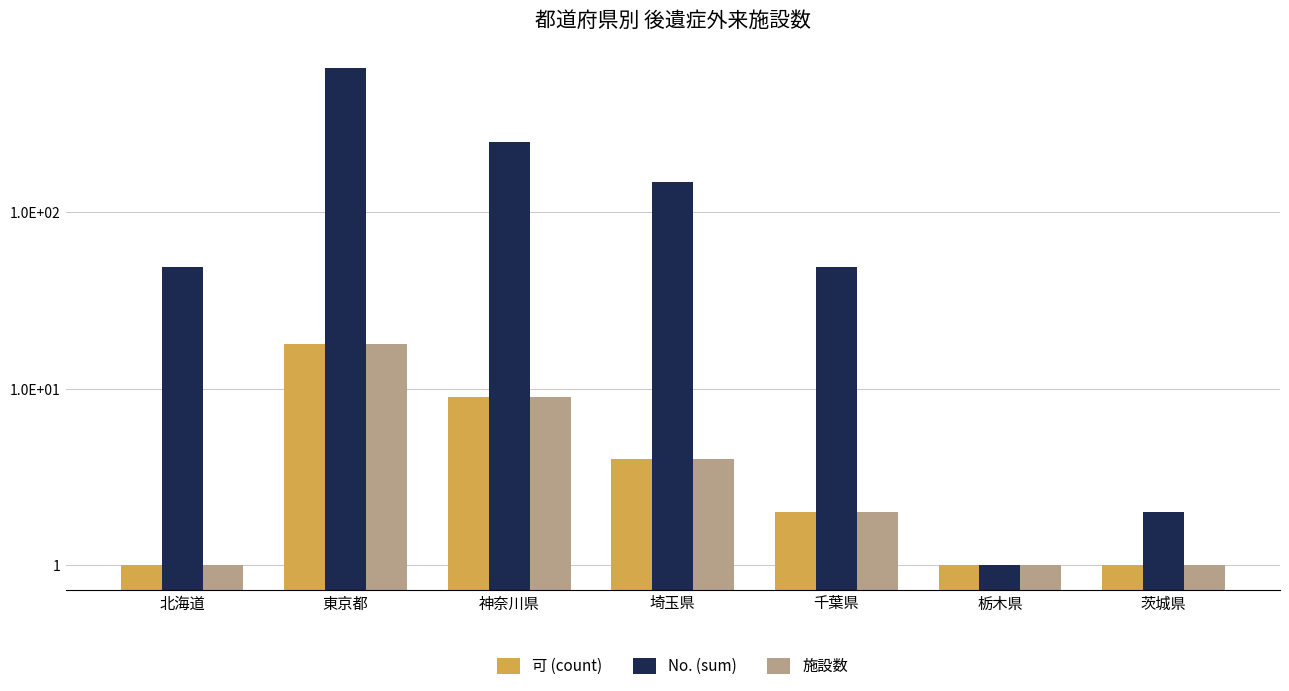

What is the label of the 4th bar from the left?

埼玉県